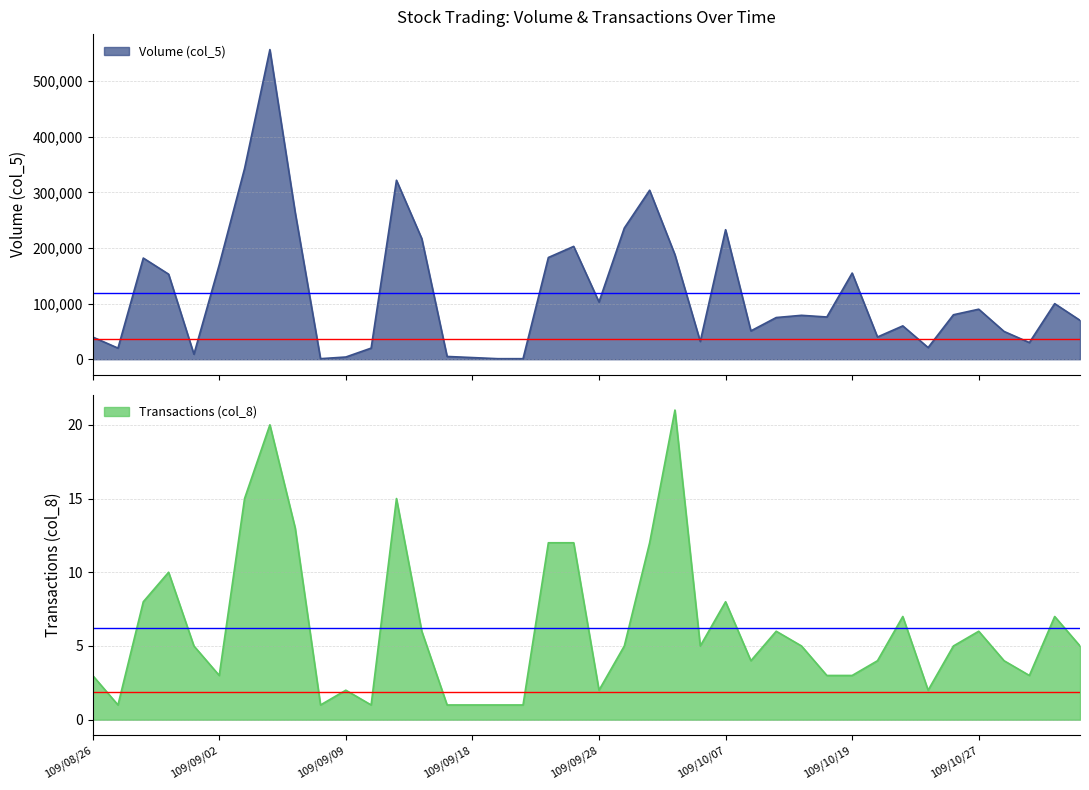

Is it true that Transactions (col_8) equals 1 at 109/09/16?

True